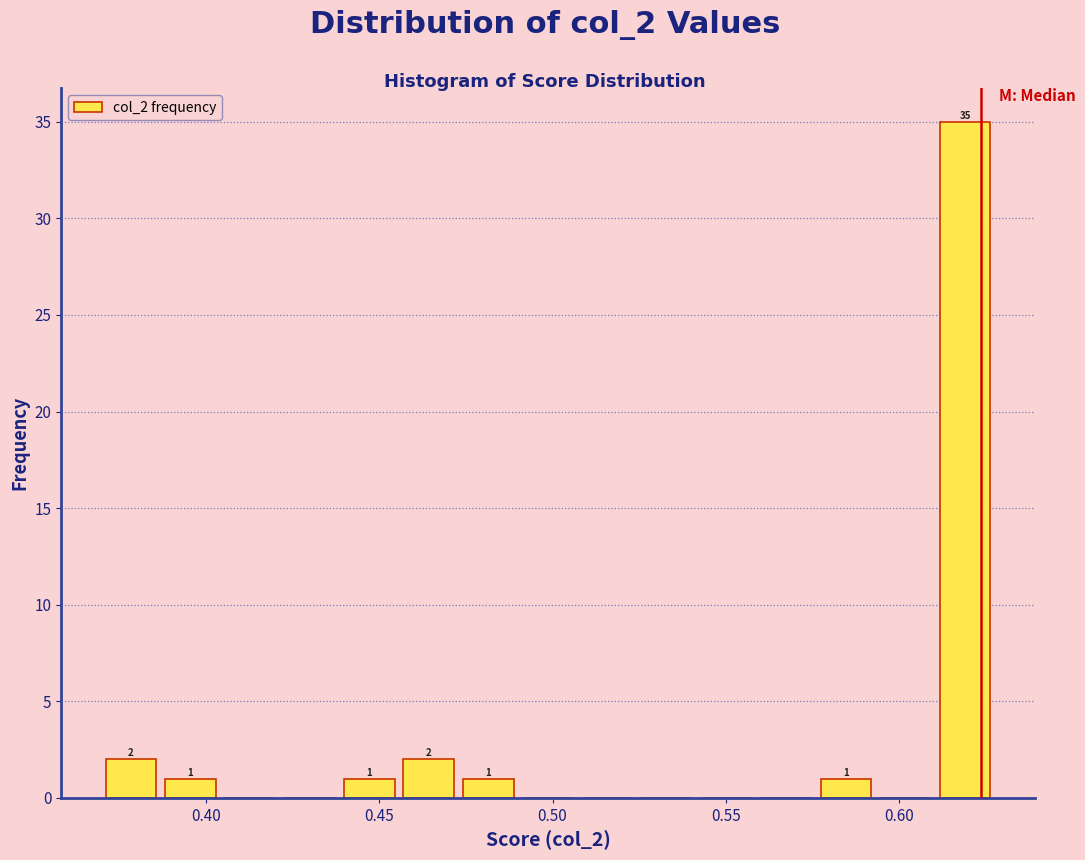

Read against the x-axis, roughly where is the centre of the tallest bar?

0.620